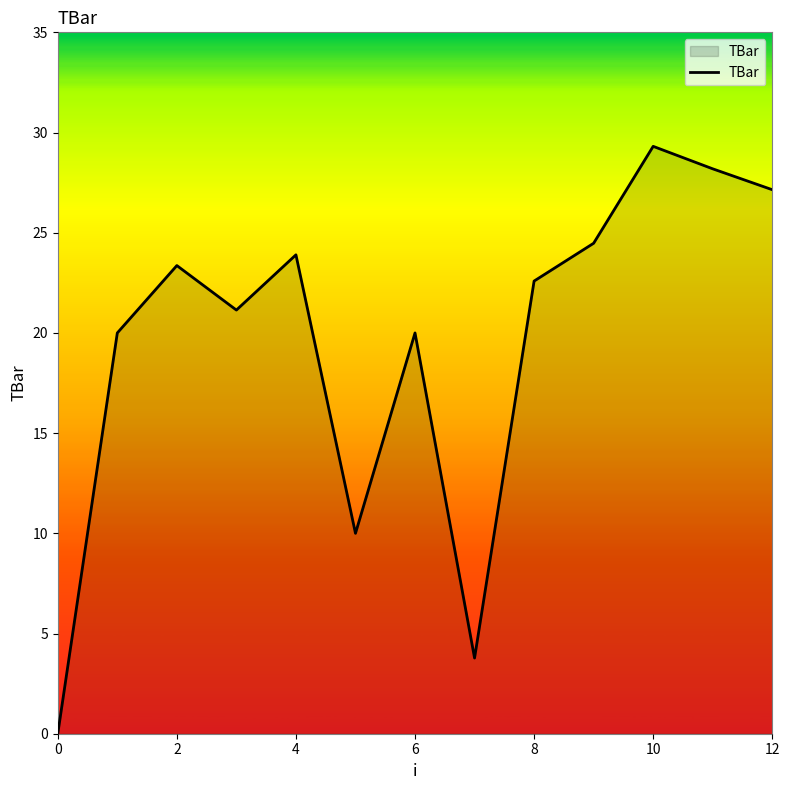

What is the greatest value displayed?

29.3